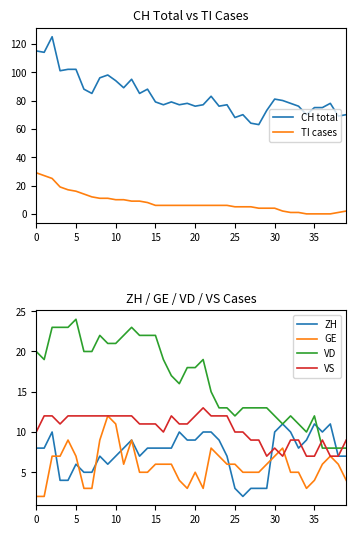

True or false: VS has more than 2 interior local peaks.

True